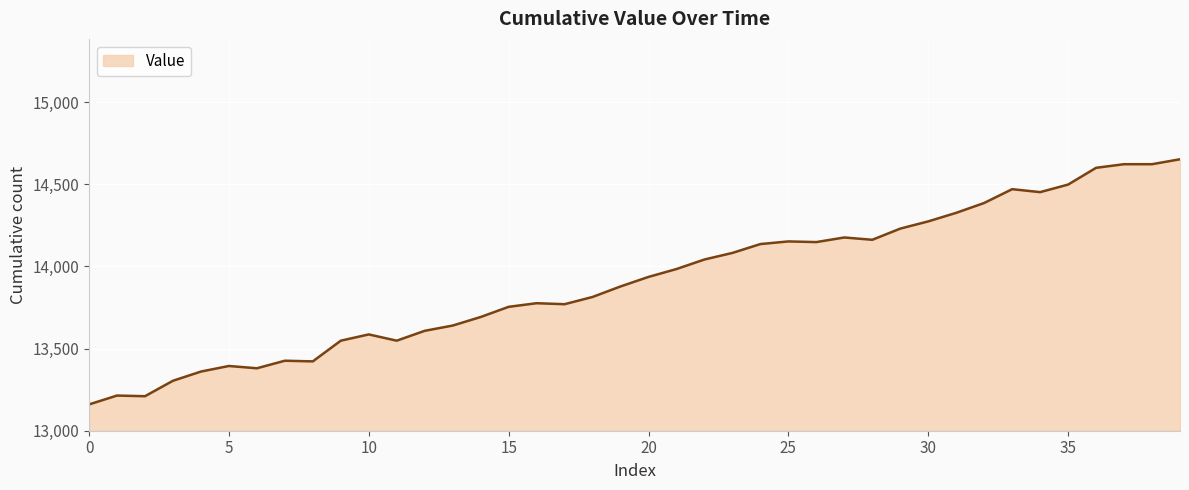

What is the maximum value shown in the chart?

14652